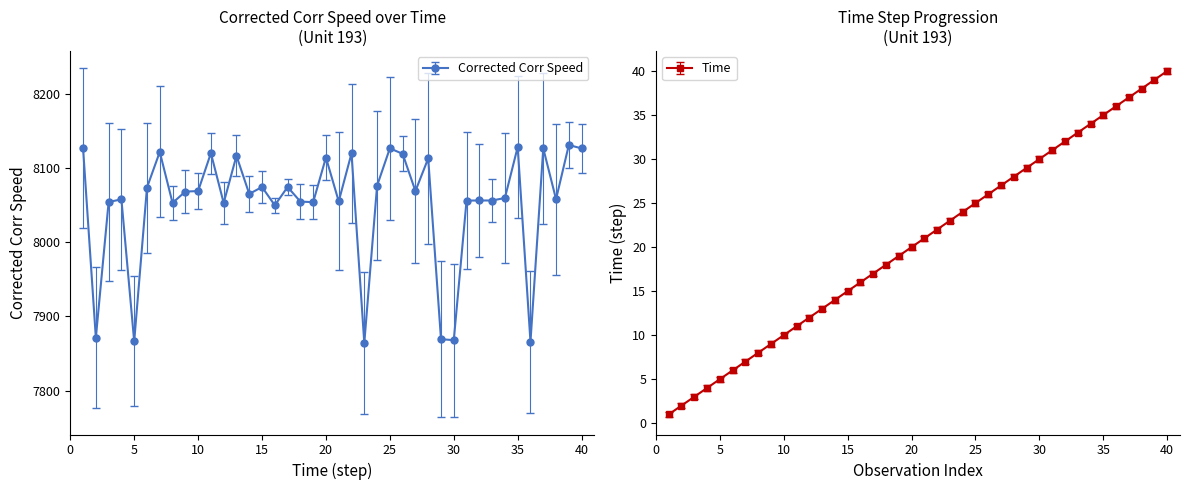

Is it true that Corrected Corr Speed equals 3615.6 at 18?

False